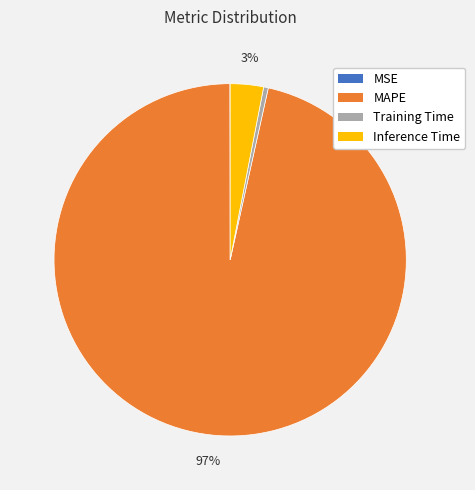

What percentage is the Inference Time slice, to the nearest percent?

3%